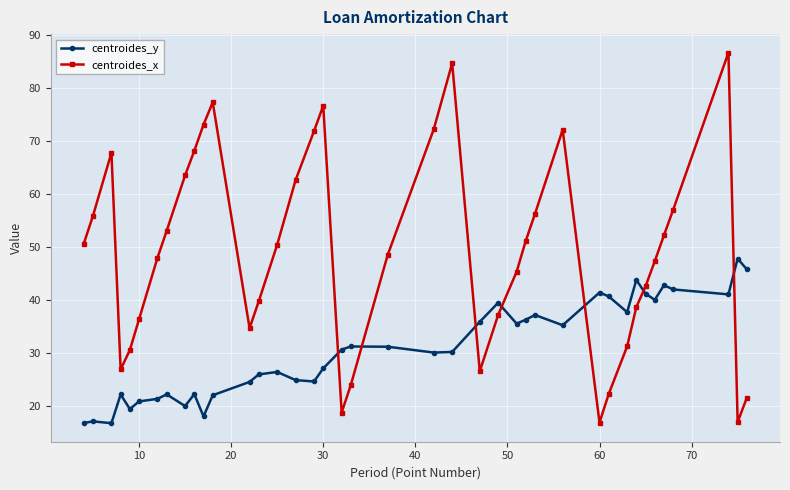

Which series has the largest total across all categories?

centroides_x